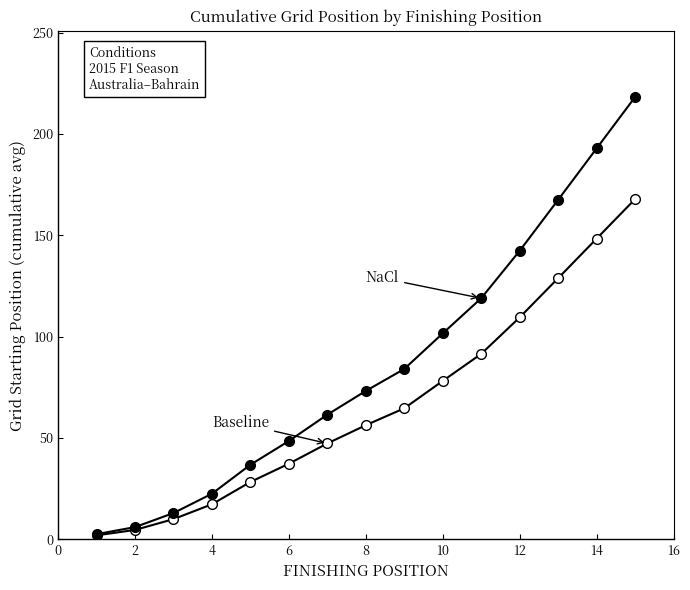

Count the number of categories in the chart.

15